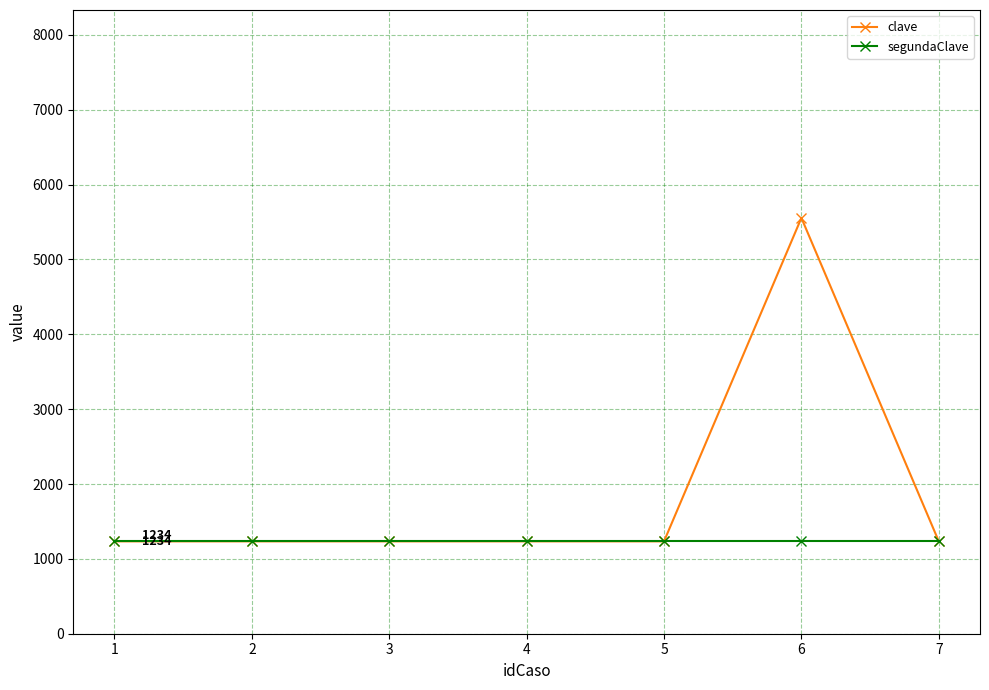

What is the sum of all clave values?

12959